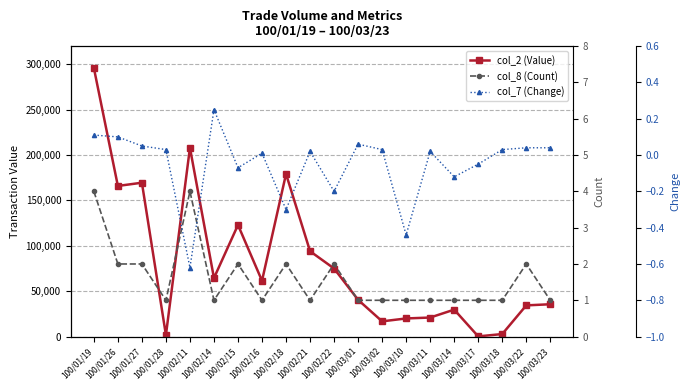

Is it true that col_2 (Value) equals 169520.0 at 100/01/27?

True